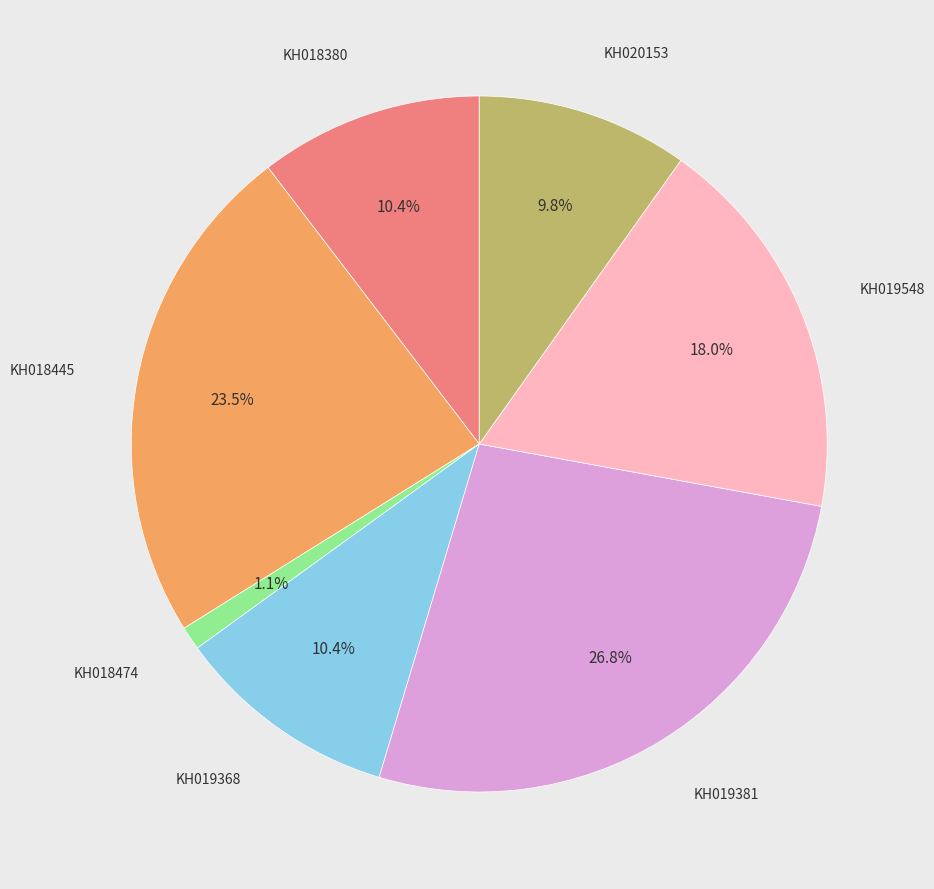

Is there a majority slice in this chart?

No